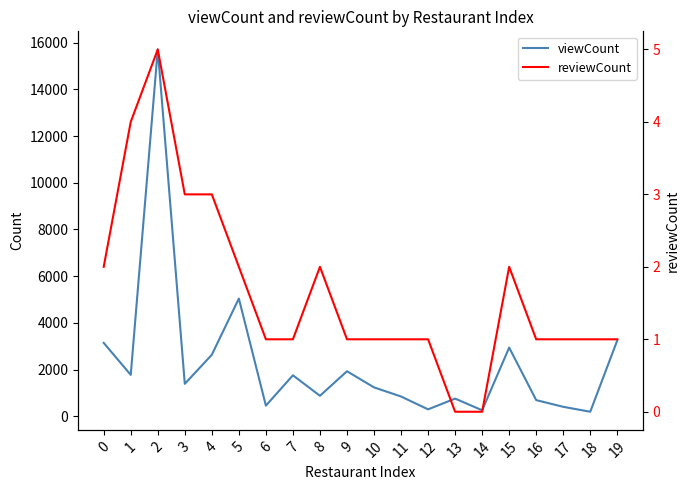

Which category has the lowest value in the viewCount series?

18